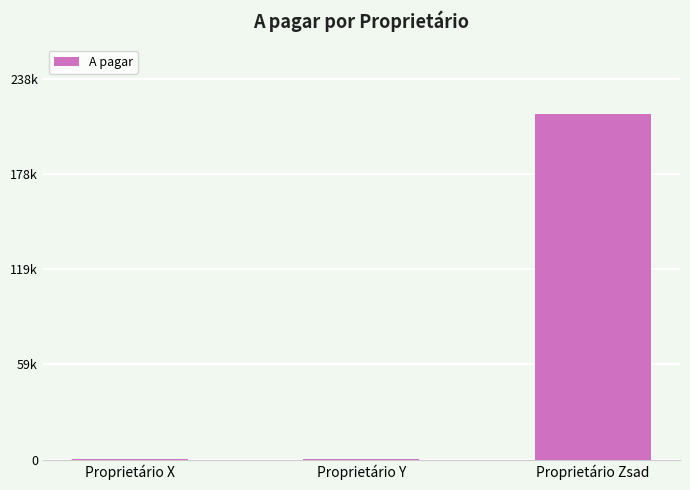

How many categories are shown in the chart?

3